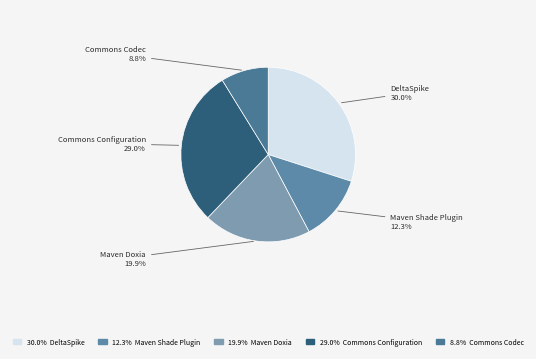

Rank the categories by value from lowest to highest.

Commons Codec, Maven Shade Plugin, Maven Doxia, Commons Configuration, DeltaSpike